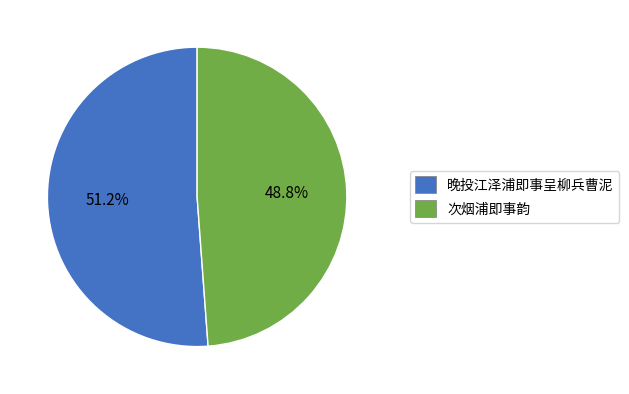

Is there a majority slice in this chart?

Yes